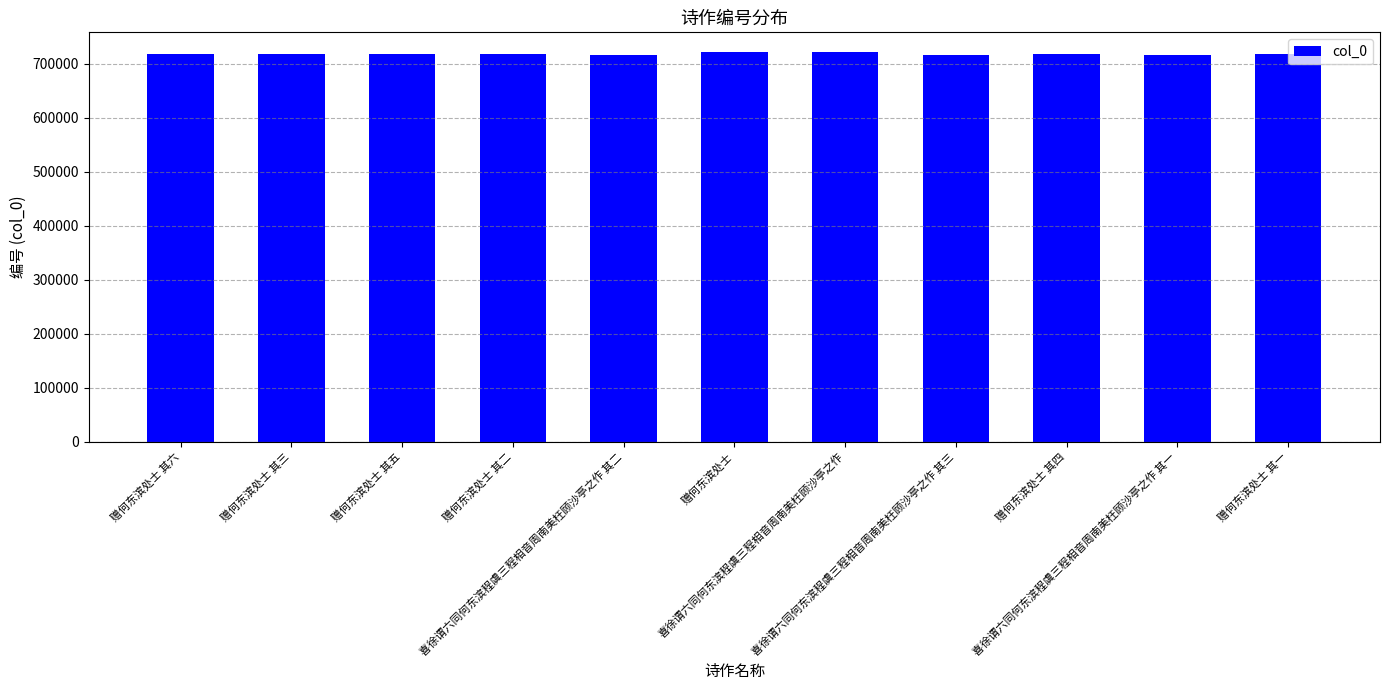

What is the maximum value shown in the chart?

722121